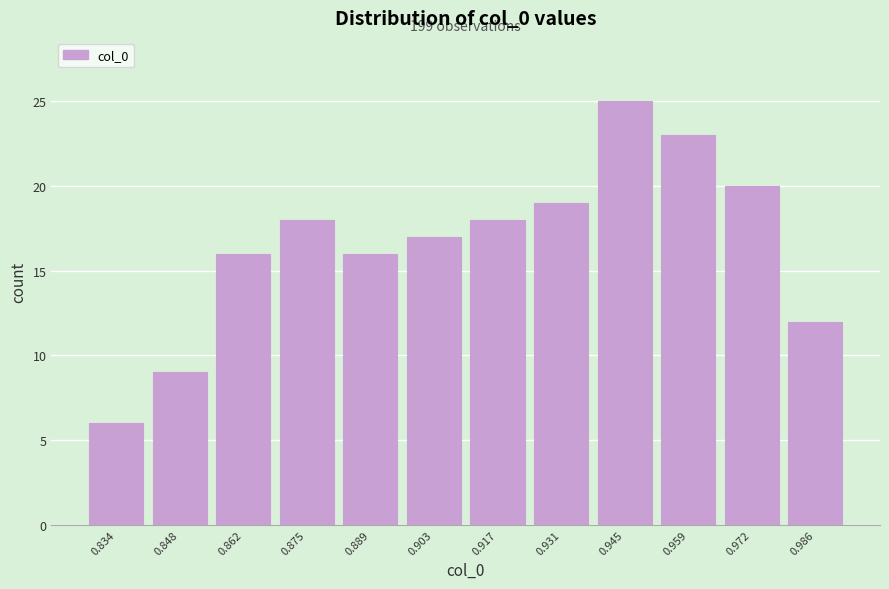

Which range on the x-axis has the tallest bar?

0.938 to 0.952